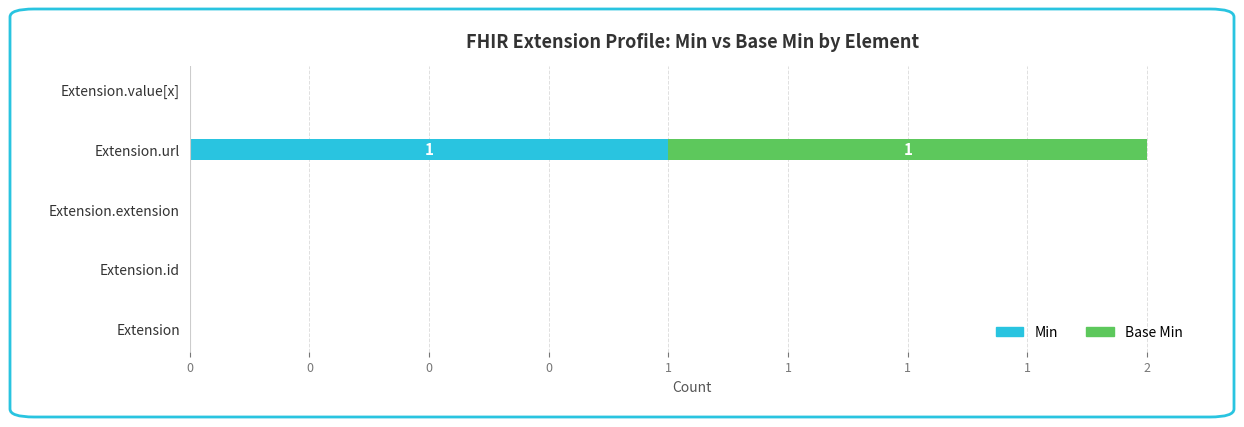

How many Min values are between 0 and 1?

5